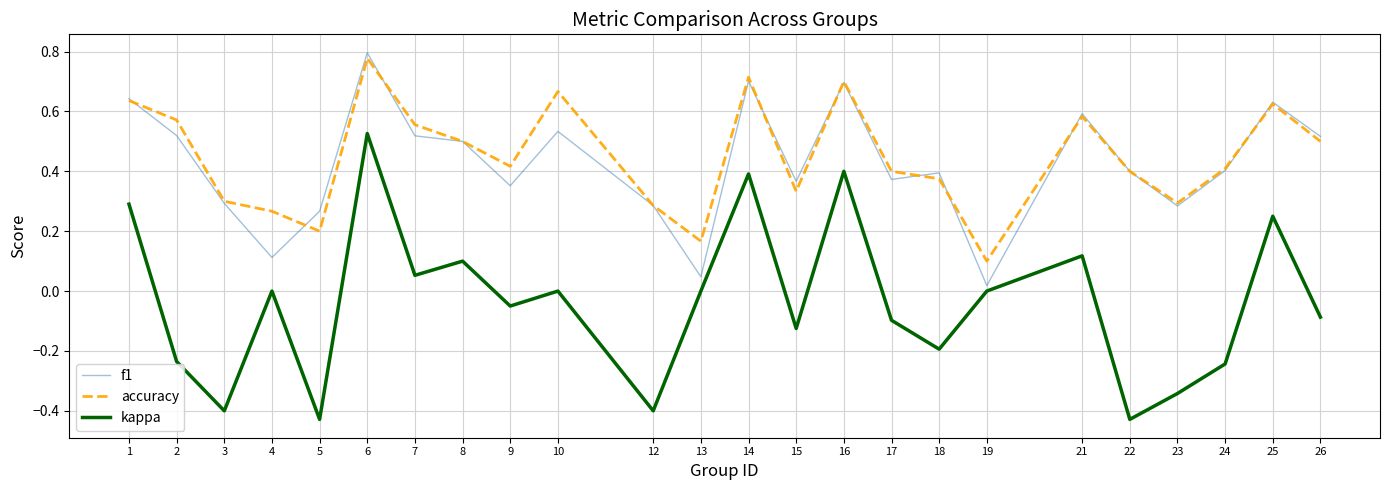

Is it true that accuracy equals 0.7 at 10?

True